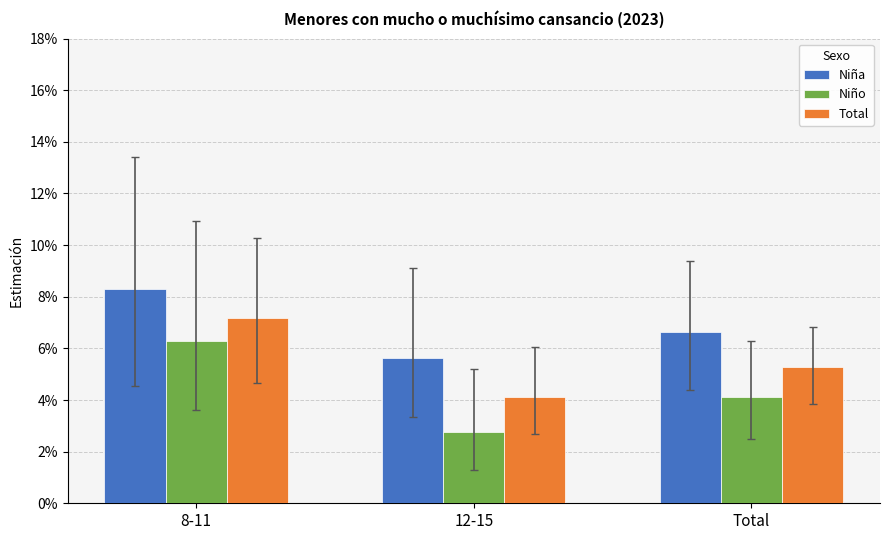

True or false: Niño has a value of 0.0 at 8-11.

False